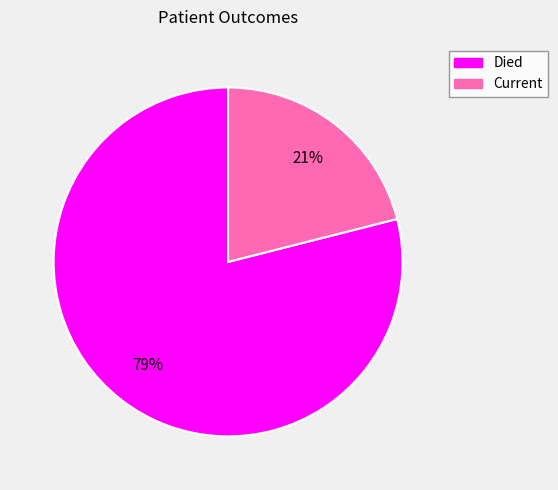

The Current slice represents 21% of the pie. True or false?

True